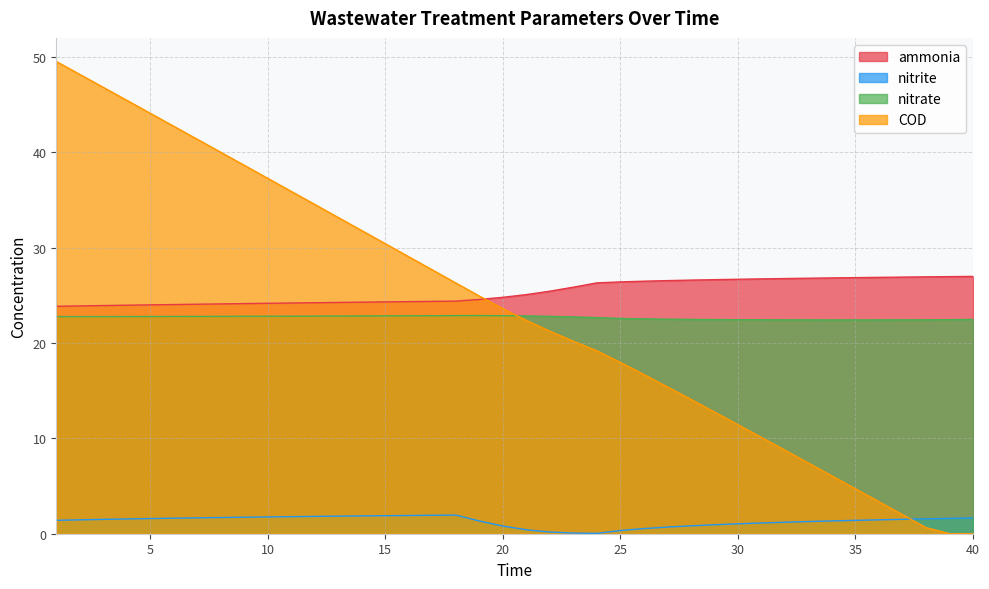

Rank the categories by ammonia value from highest to lowest.

40, 39, 38, 37, 36, 35, 34, 33, 32, 31, 30, 29, 28, 27, 26, 25, 24, 23, 22, 21, 20, 19, 18, 17, 16, 15, 14, 13, 12, 11, 10, 9, 8, 7, 6, 5, 4, 3, 2, 1